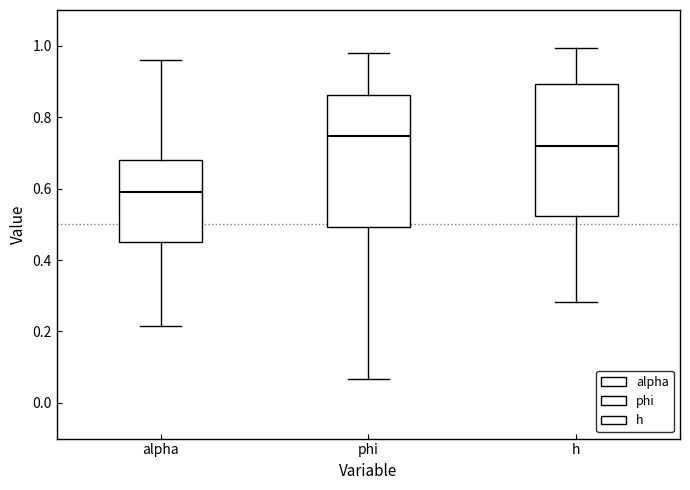

Reading left to right, read every box against the y-axis: the position of its median line, the range the box covers, and the ends of its whiskers. The values are not printed on the chart, so give them approximately, as read against the axis.

alpha: median 0.60, box 0.46 to 0.68, whiskers 0.22 to 0.96
phi: median 0.74, box 0.50 to 0.86, whiskers 0.06 to 0.98
h: median 0.72, box 0.52 to 0.90, whiskers 0.28 to 1.00